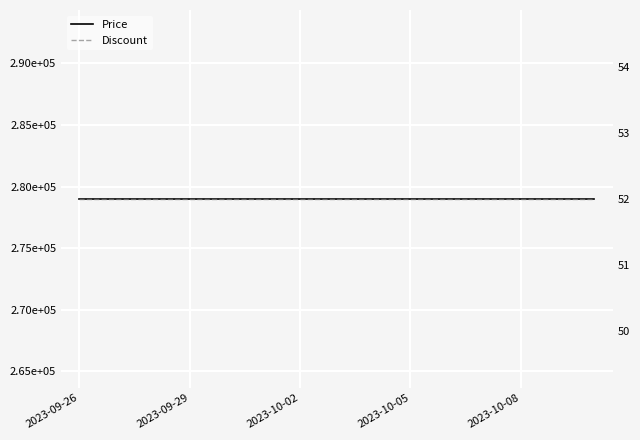

What is the minimum value for Discount?

52